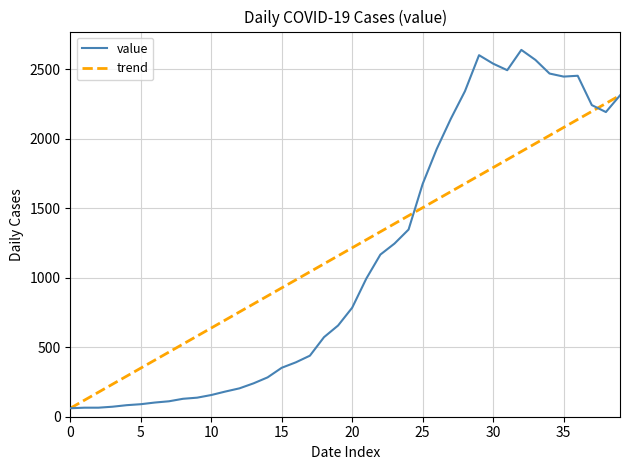

True or false: trend and value cross at least once.

True